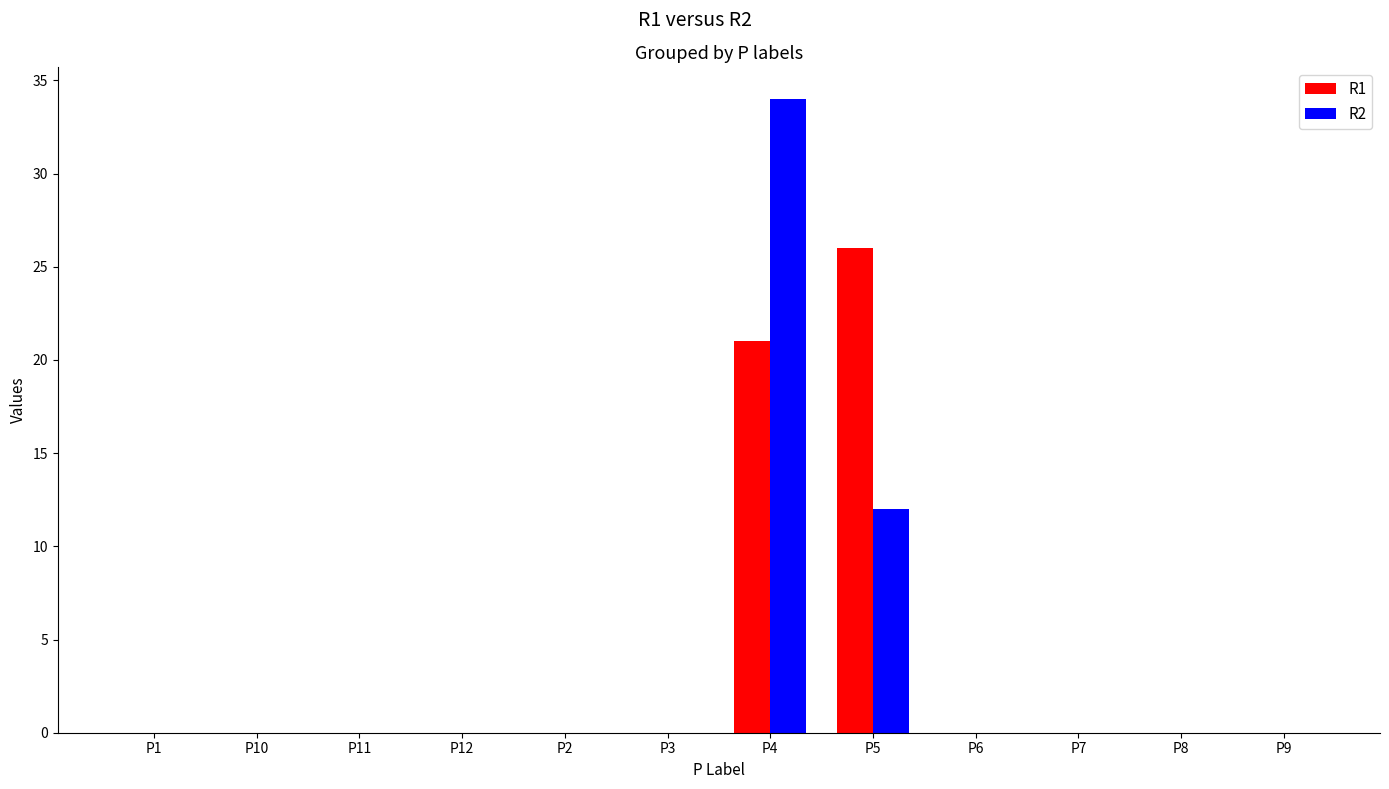

What is the sum of all R2 values?

46